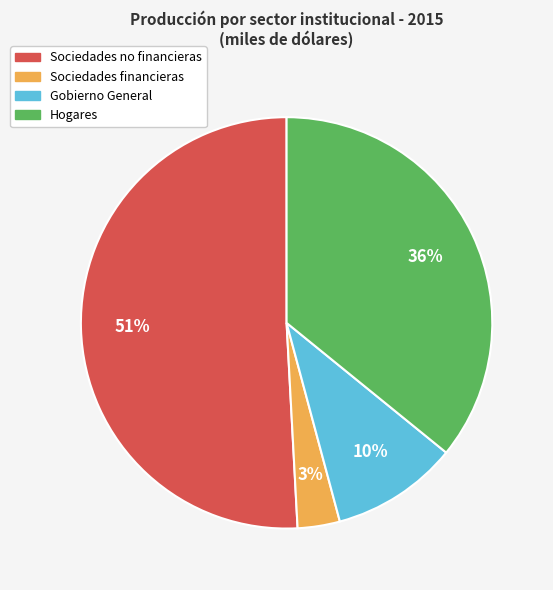

Between Sociedades no financieras and Hogares, which is larger?

Sociedades no financieras